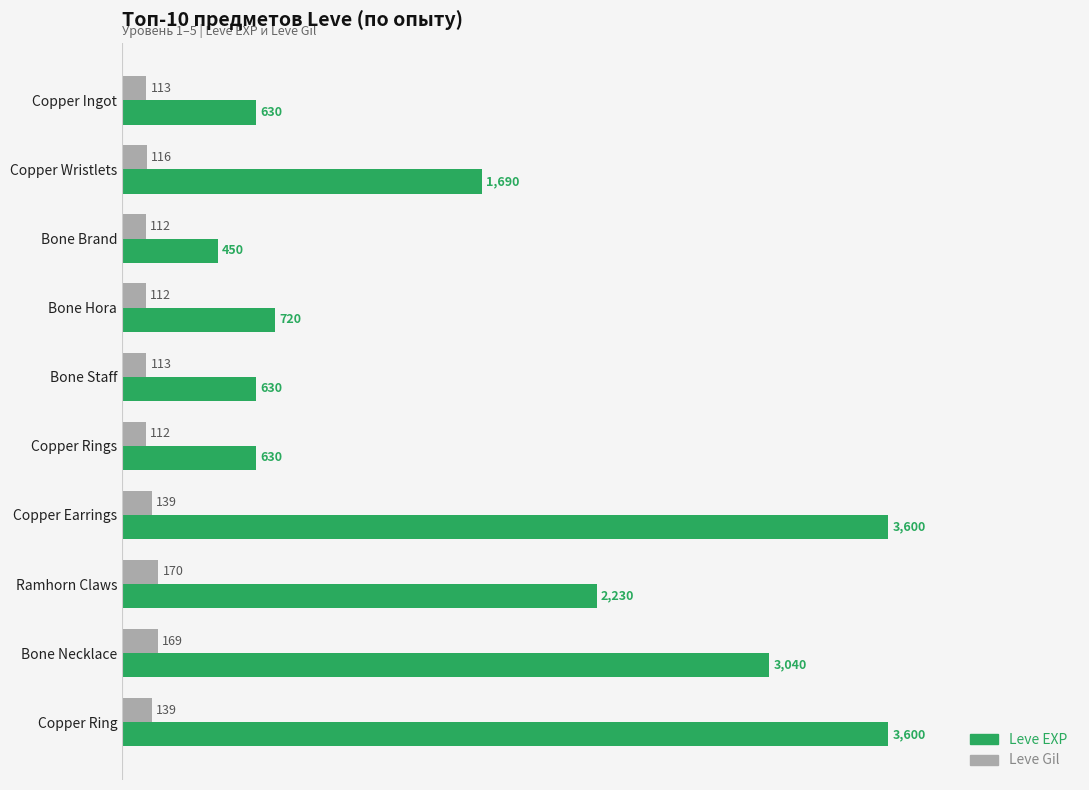

Which series changed the most between Bone Brand and Ramhorn Claws?

Leve EXP